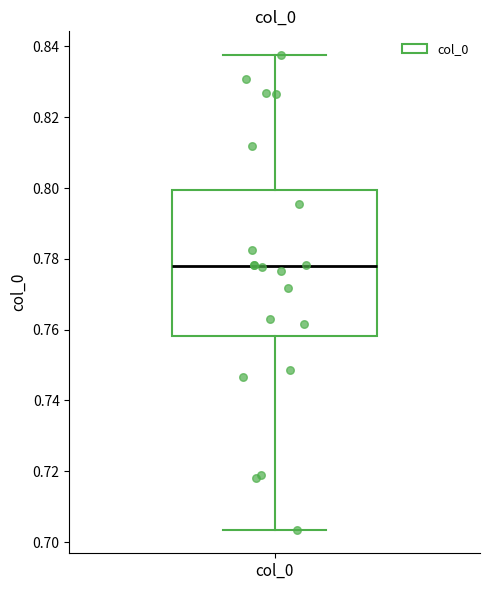

Transcribe this box plot: give where the median line is, the range the box spans, and where the two whiskers end, as read against the y-axis. The values are not printed on the chart, so give them approximately, as read against the axis.

median 0.778, box 0.758 to 0.800, whiskers 0.704 to 0.838